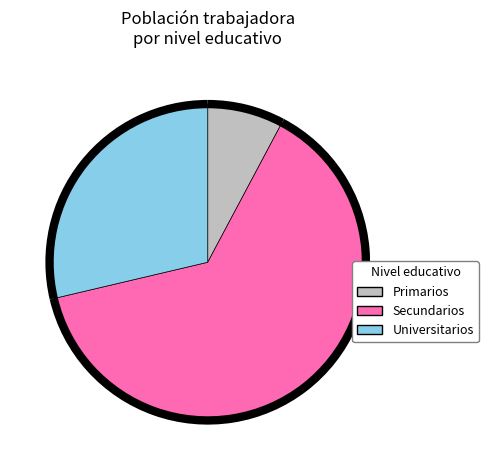

Does any single category account for the majority?

Yes